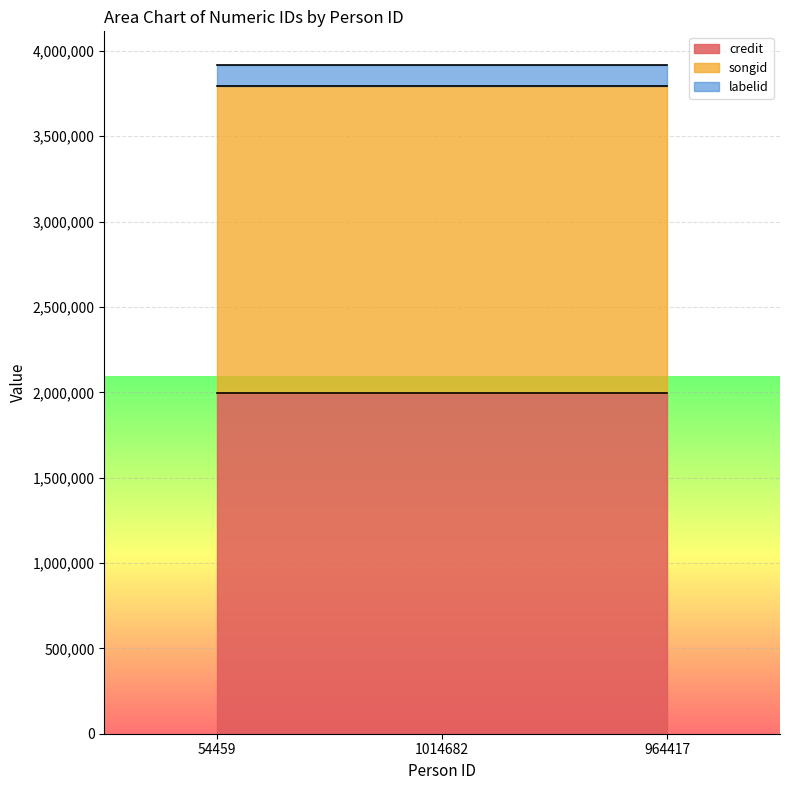

Which category has the highest value across all series?

54459